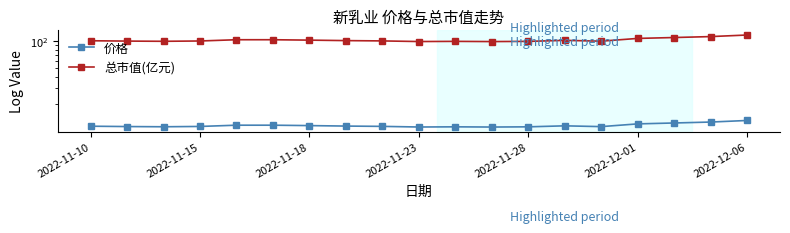

Where does the 总市值(亿元) series first go above 100?

2022-11-10